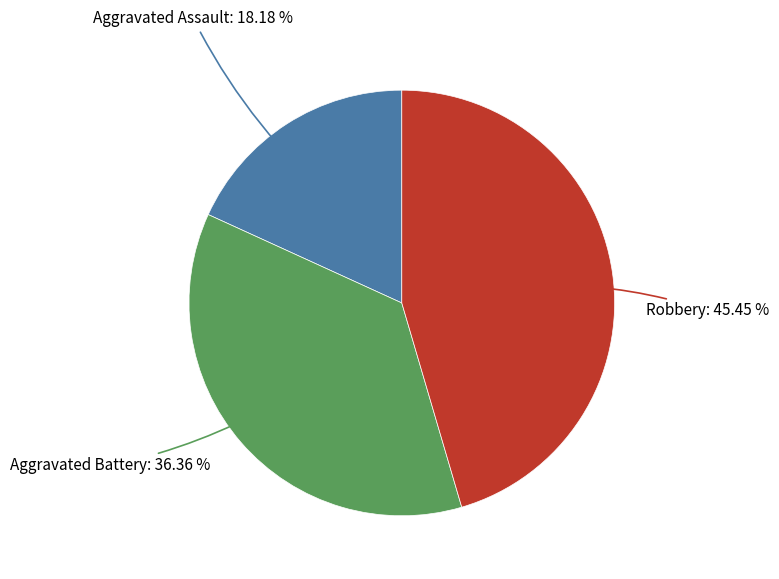

Is there any slice that represents more than half of the pie?

No